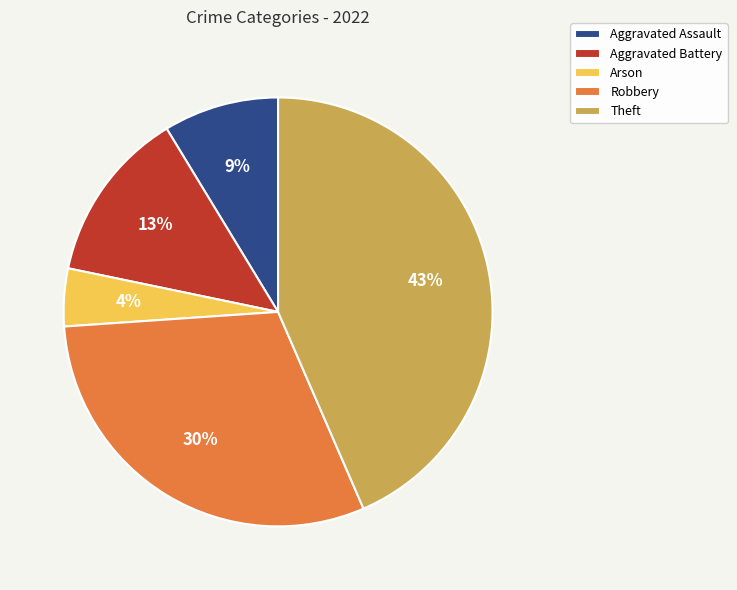

To the nearest percent, what is the combined percentage of Arson and Aggravated Assault?

13%